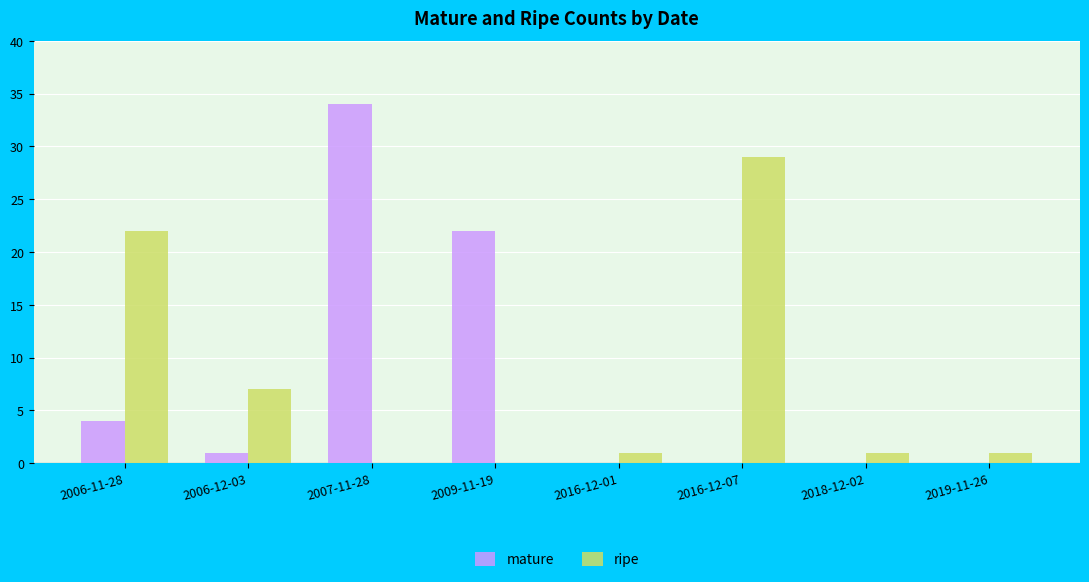

How many groups of bars are there?

8